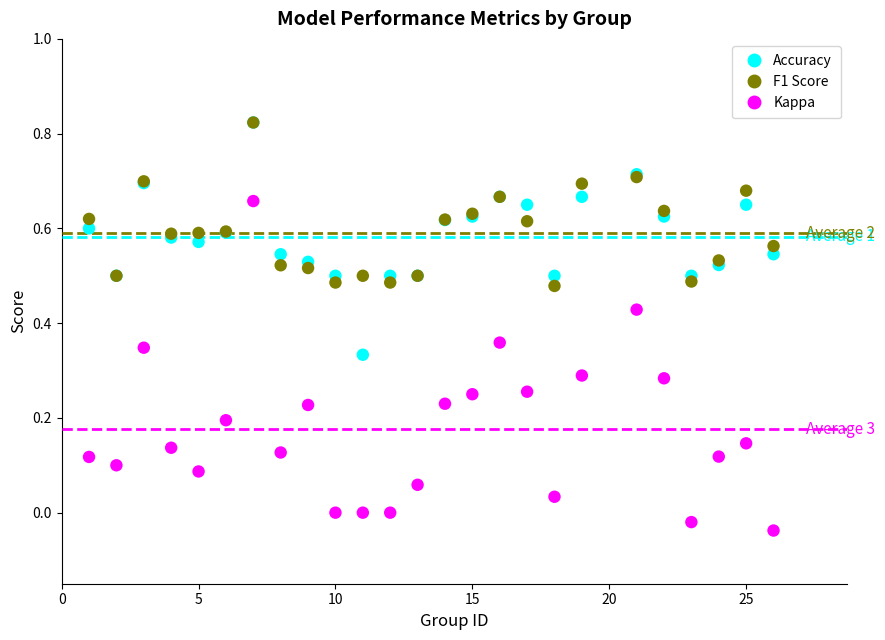

What are all the series names shown in the legend?

Accuracy, F1 Score, Kappa